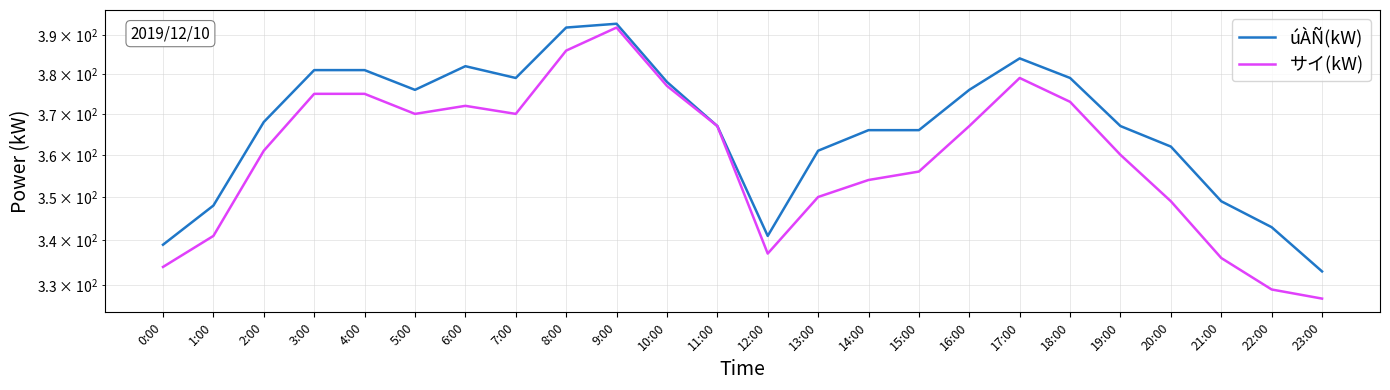

Count the number of data series in this chart.

2